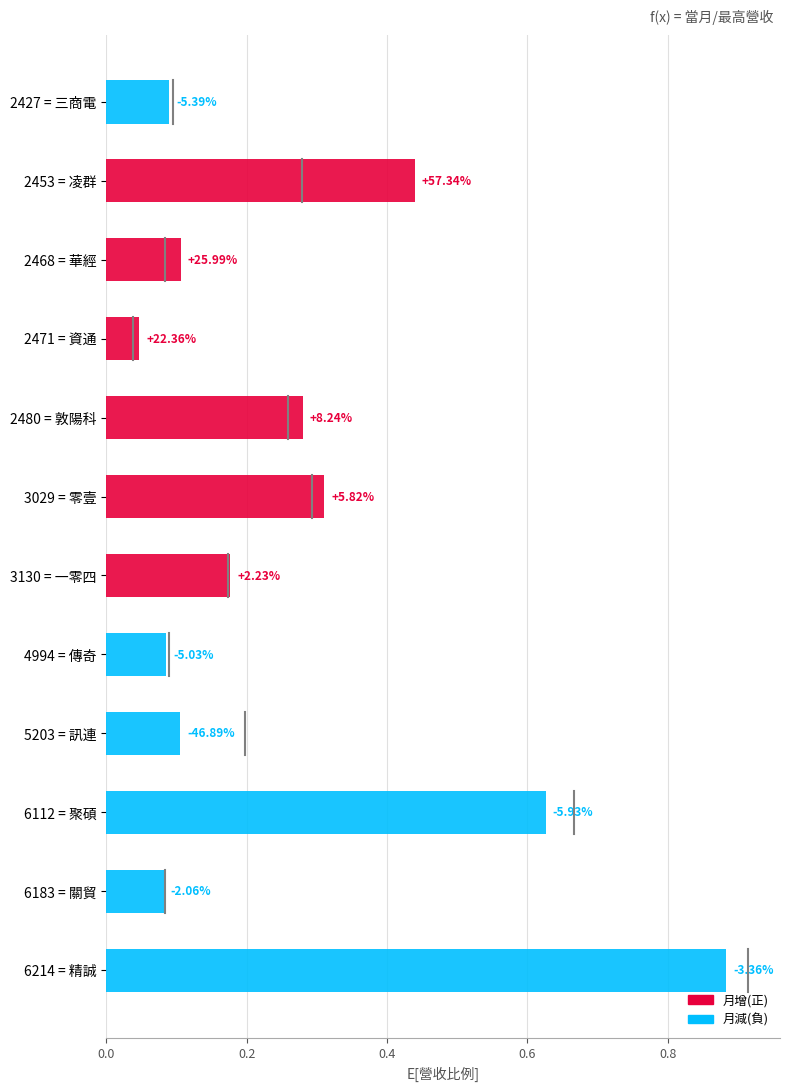

Are the bars horizontal?

Yes